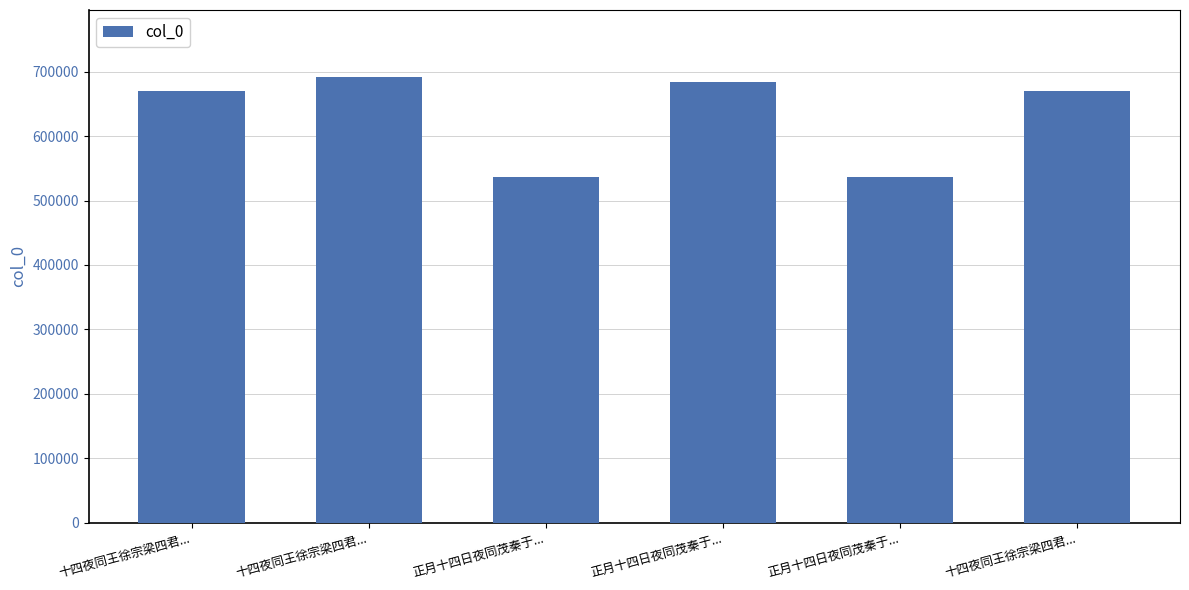

How many bars are there in total?

6